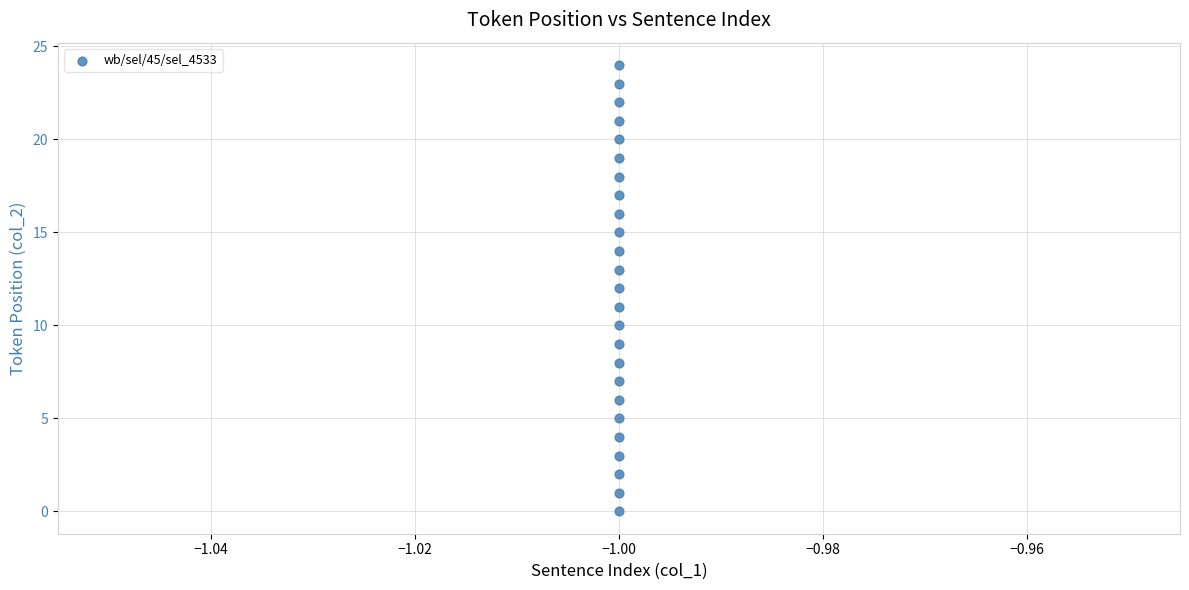

What is the range of Y values (max minus min)?

24